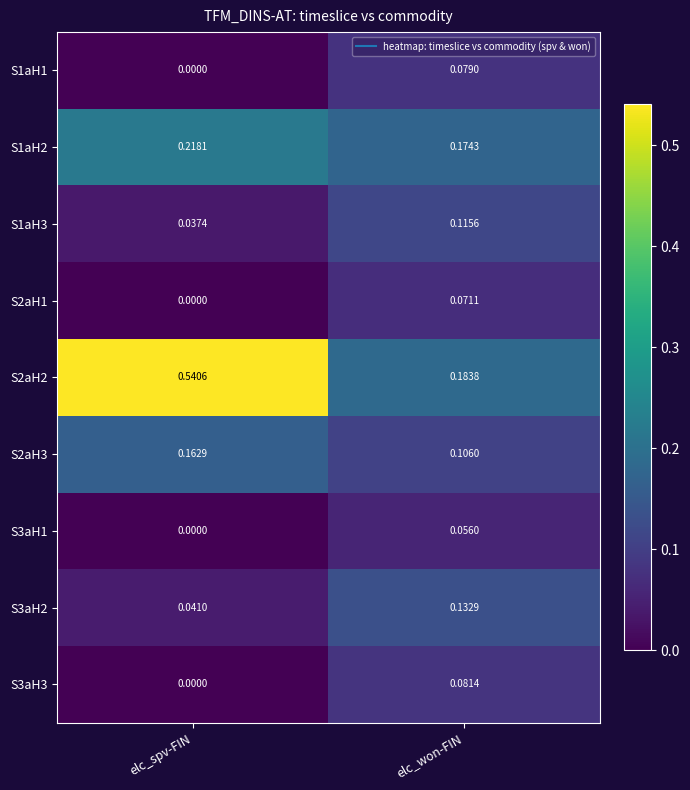

List the labels in order of S1aH1 value, largest first.

elc_won-FIN, elc_spv-FIN